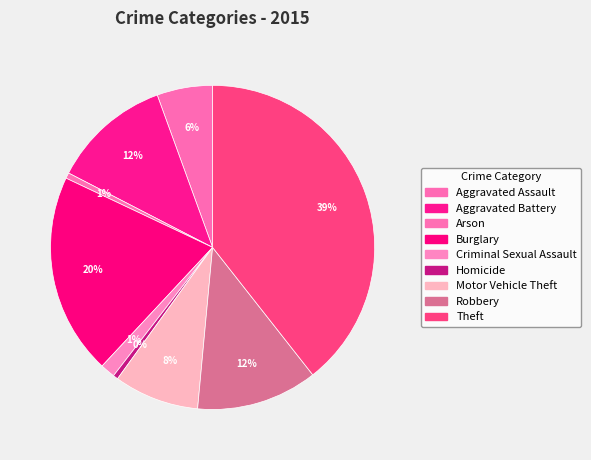

True or false: Aggravated Battery accounts for 12% of the total.

True